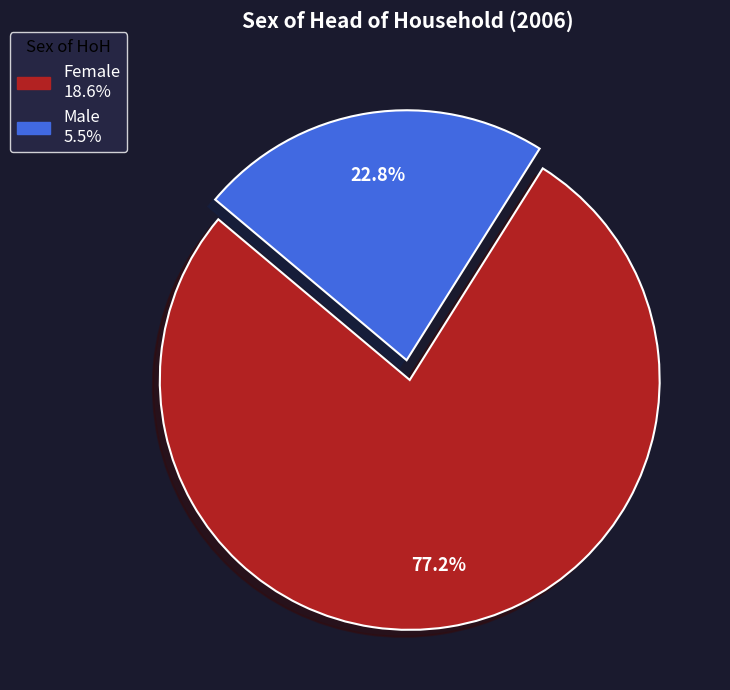

To the nearest percent, what is the difference between the largest and smallest slice percentages?

54%